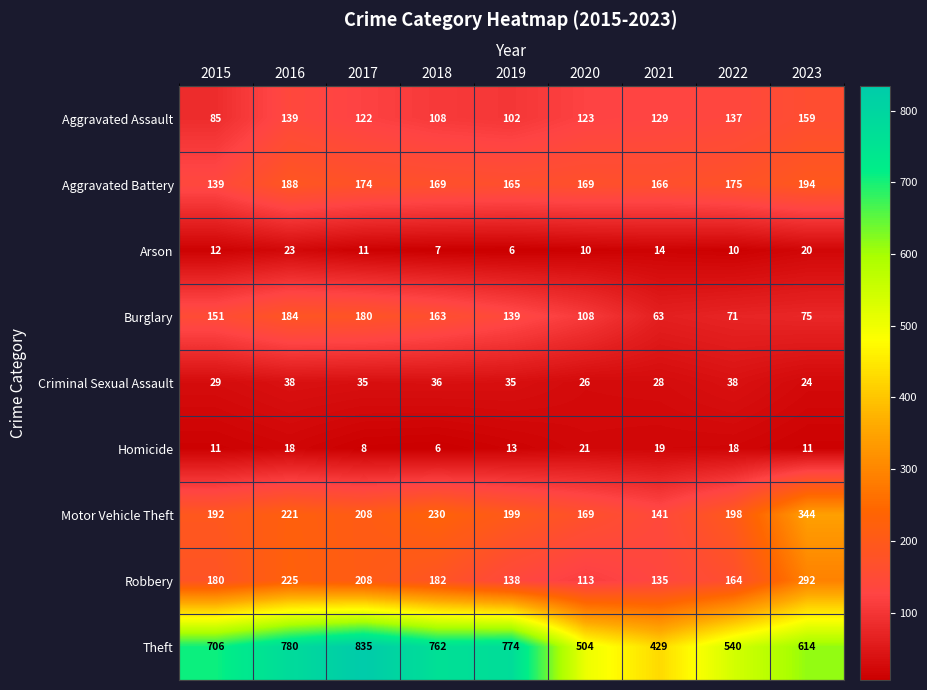

What is the difference between the Homicide values at 2018 and 2021?

13